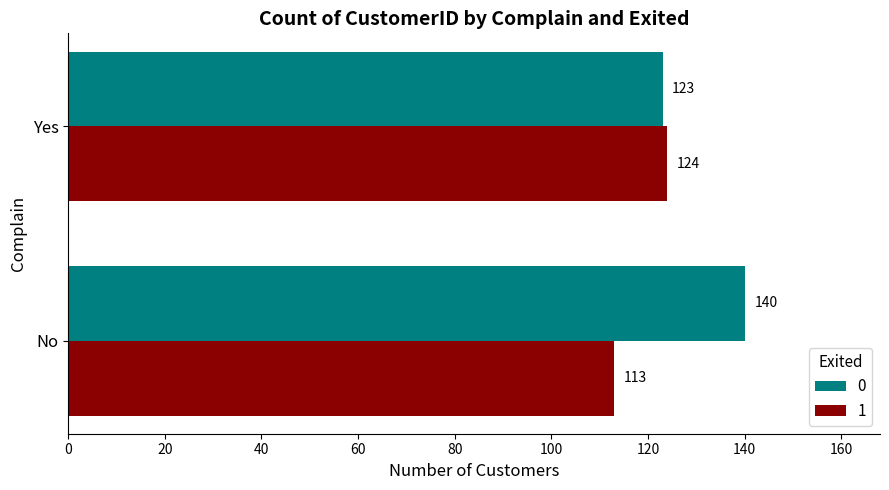

What is the difference between the 1 values at No and Yes?

11